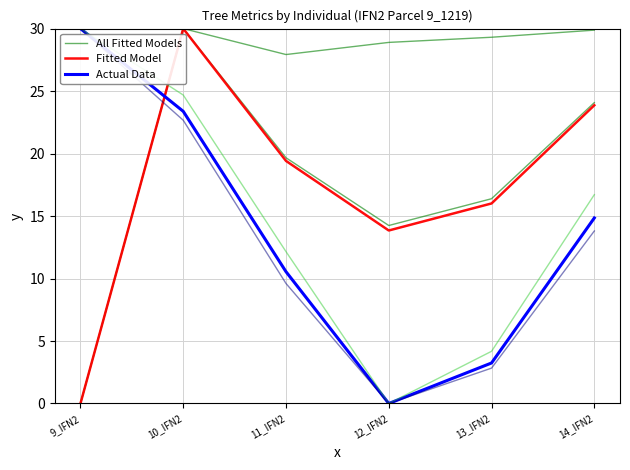

What is the difference between the maximum and minimum values in the Fitted Model series?

30.0